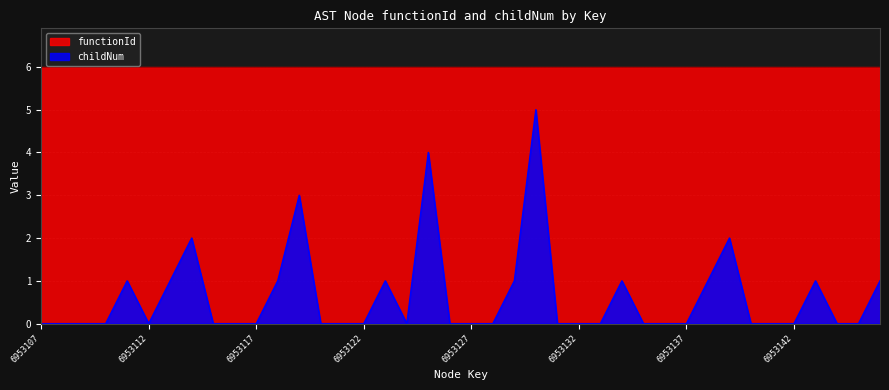

Which series has the largest total across all categories?

functionId